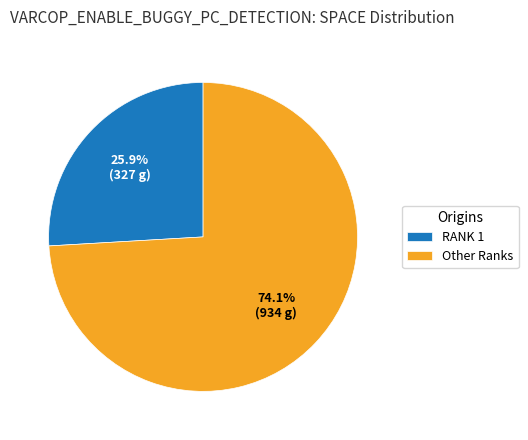

Do RANK 1 and Other Ranks together represent more than half of the pie?

Yes